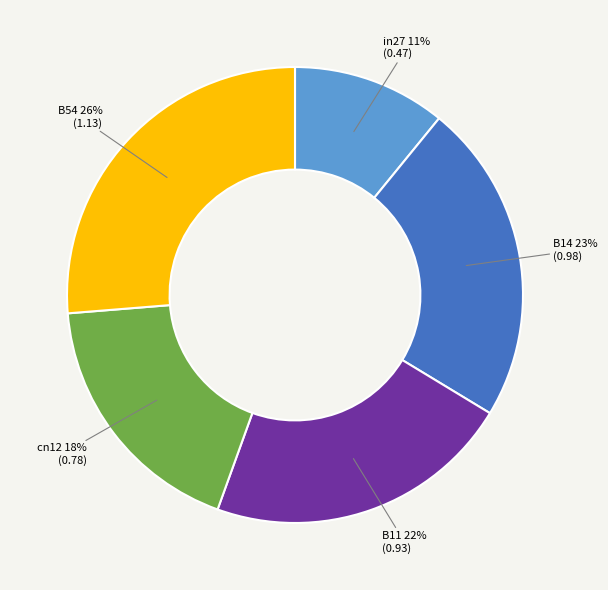

Is it true that B54 is 15% of the pie?

False